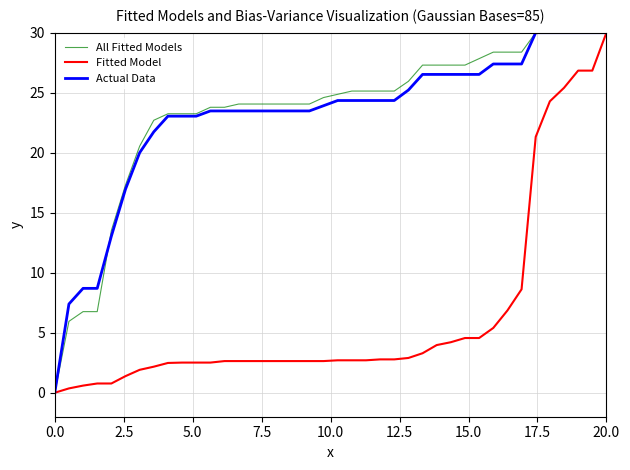

What is the maximum value shown in the chart?

30.0